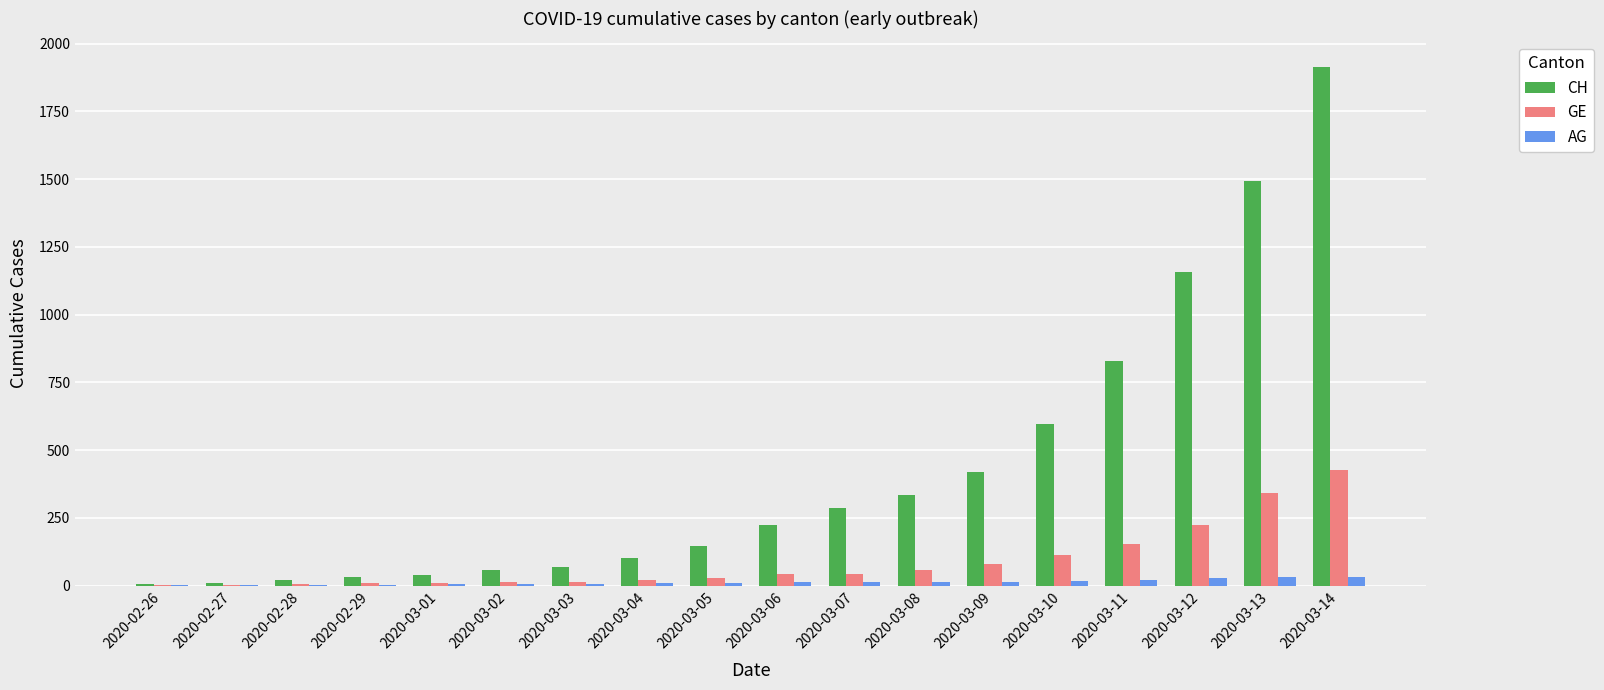

What is the sum of all CH values?

7725